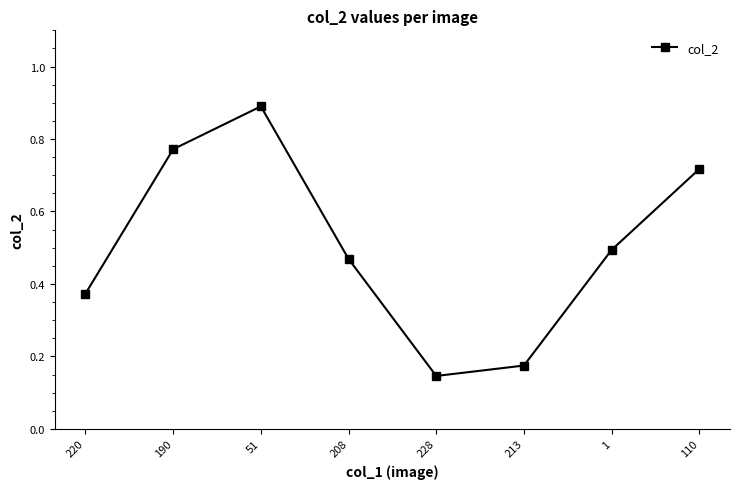

What is the sum of all values?

4.0